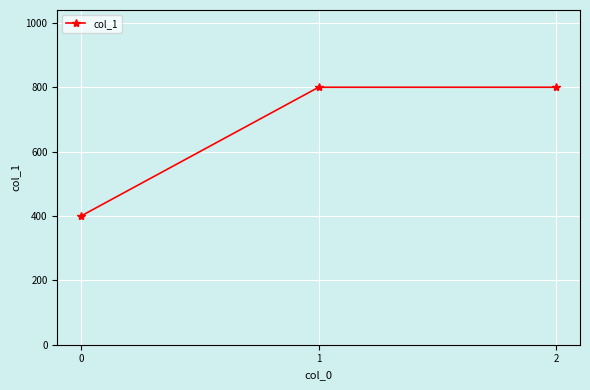

How many values are between 400 and 800?

3